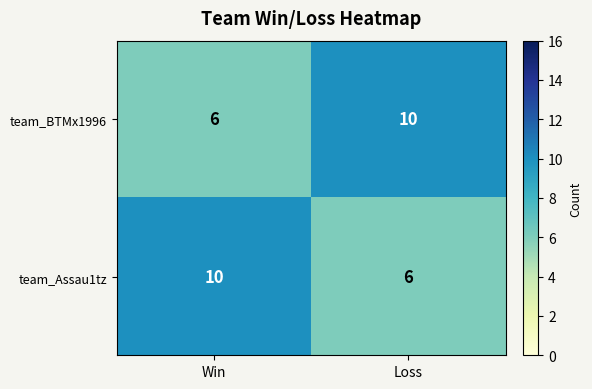

What is the total value across all series at Loss?

16